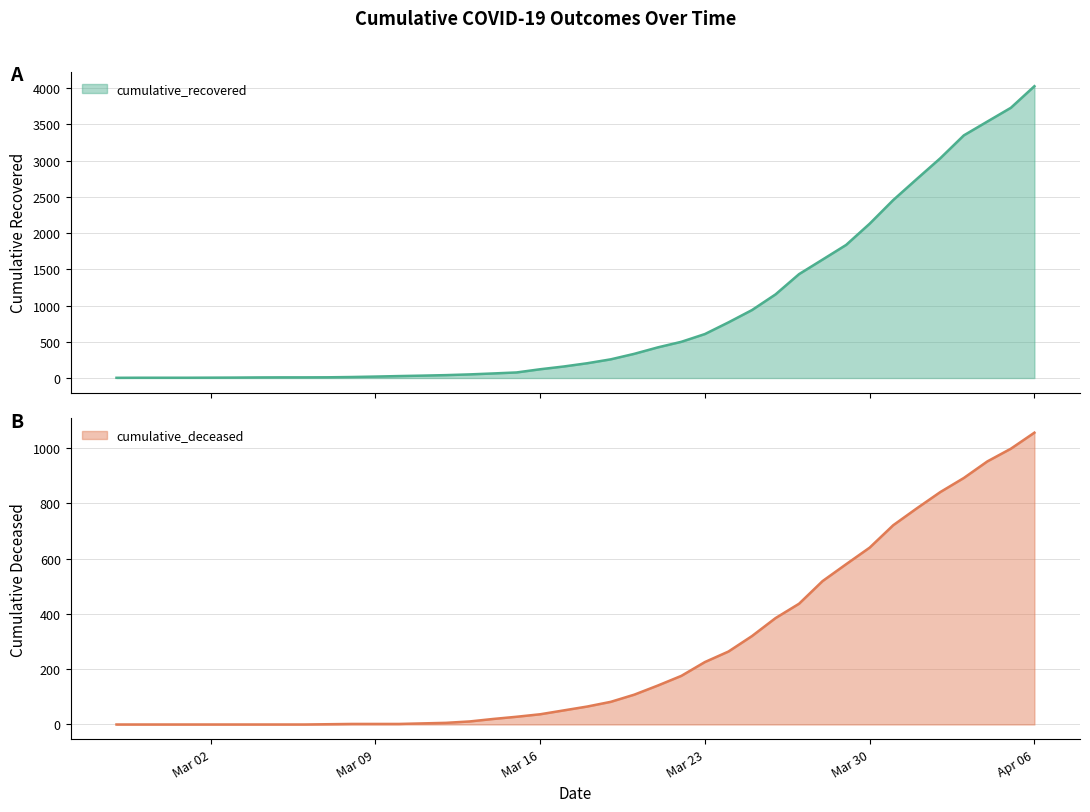

Is the value of cumulative_recovered at 2020-03-20 greater than the value of cumulative_deceased at 2020-04-04?

No